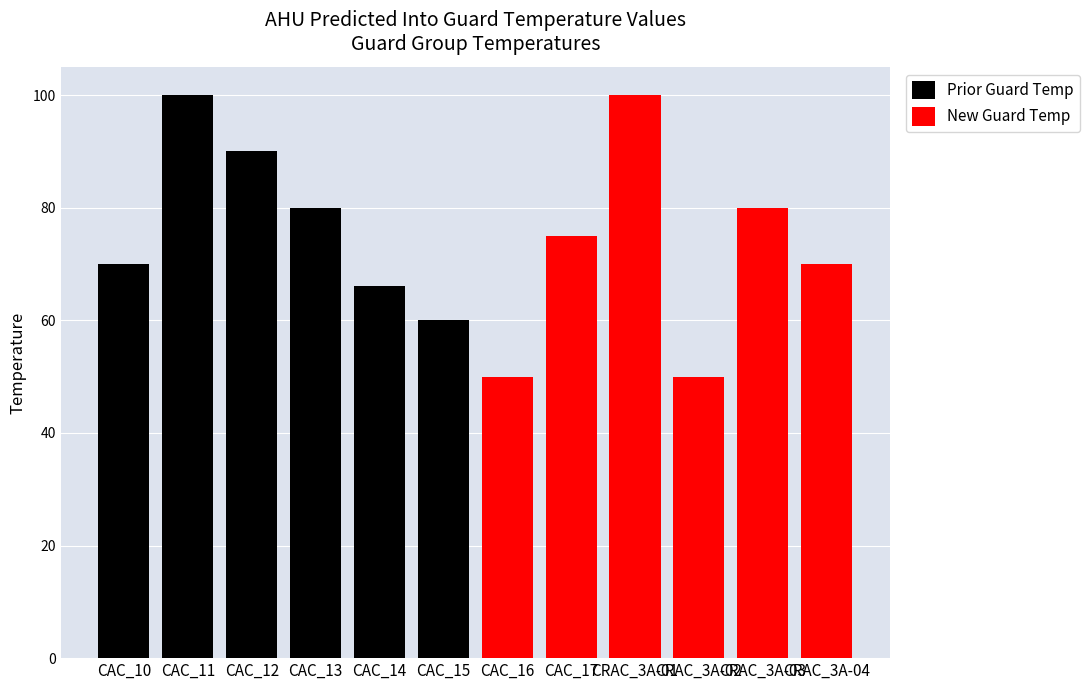

Which series has the largest total across all categories?

Prior Guard Temp